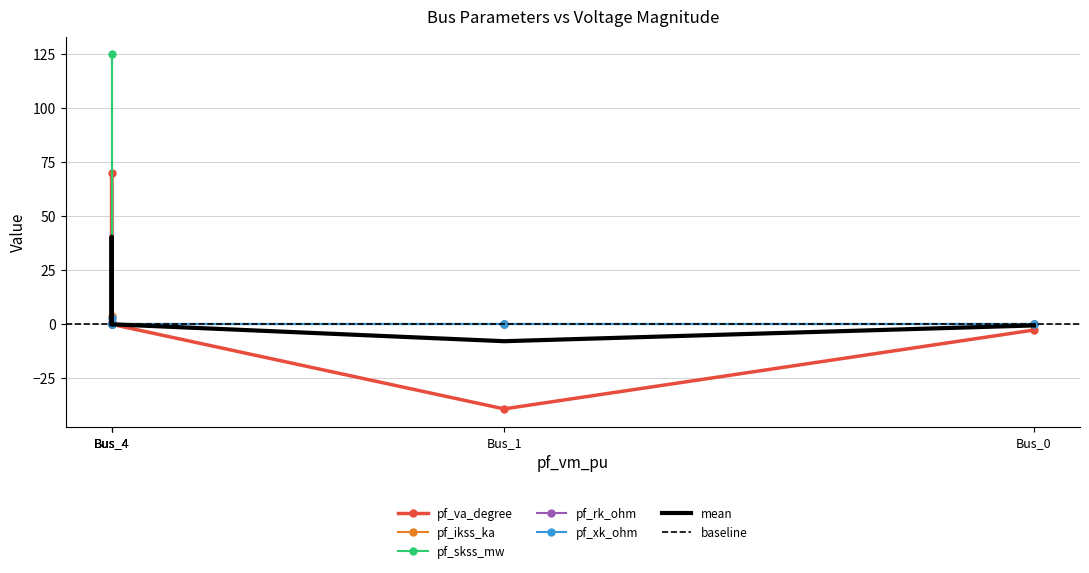

Which series has the largest range (max minus min)?

pf_skss_mw